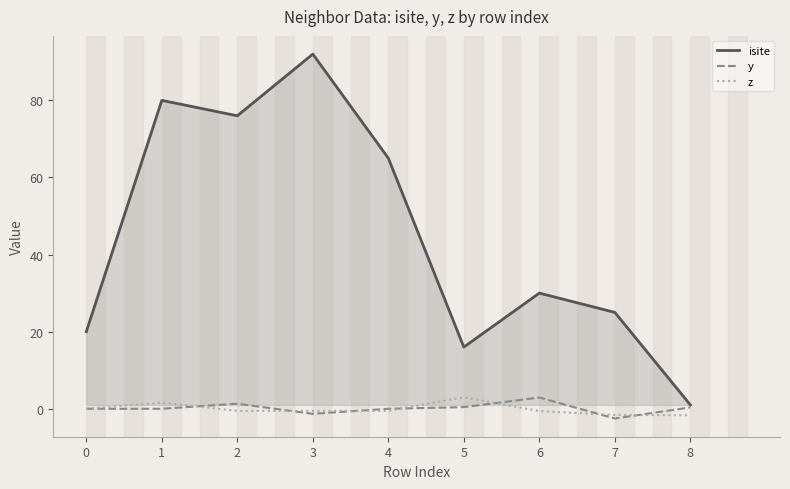

Where is the first local maximum for z?

1